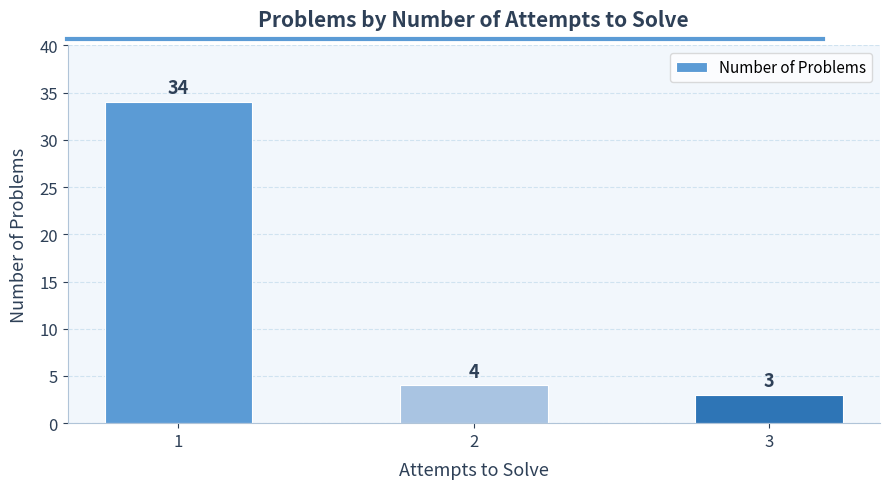

Reading left to right, extract all data points from this chart.

34	4	3